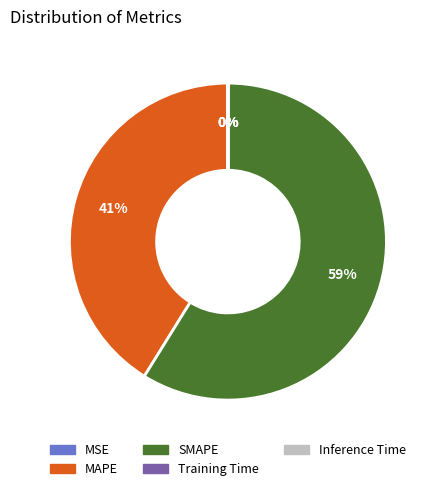

Is it true that SMAPE is 59% of the pie?

True